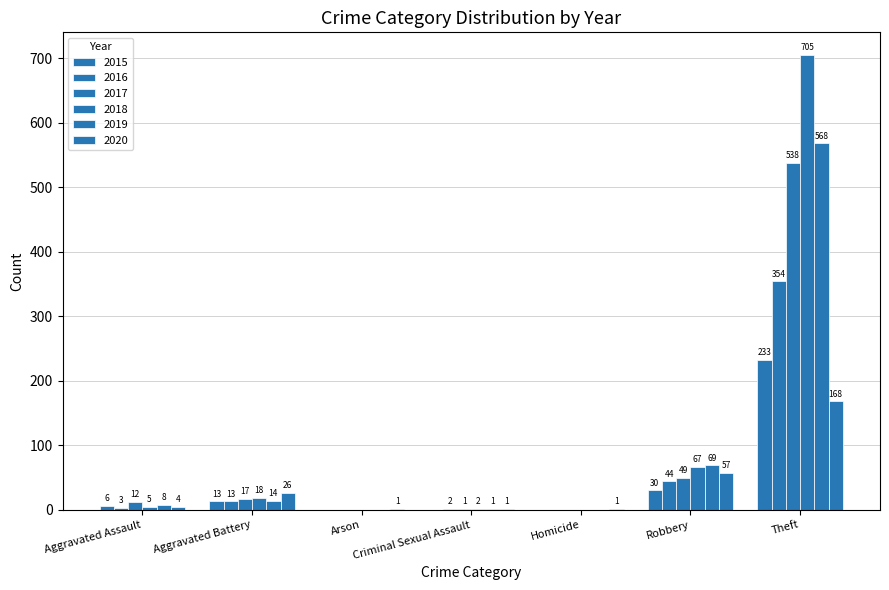

Does the chart contain stacked bars?

No